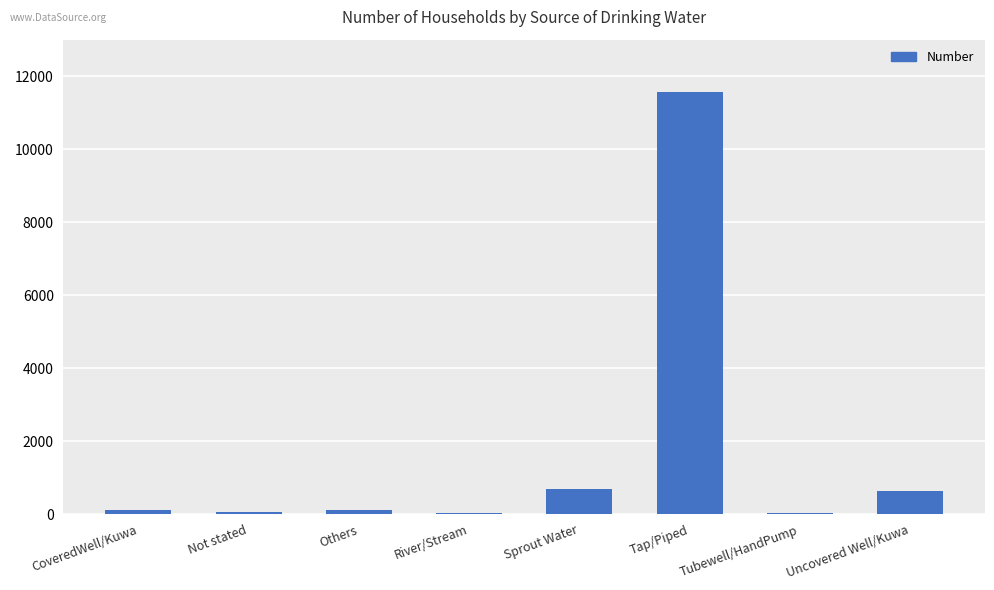

What is the maximum value shown in the chart?

11572